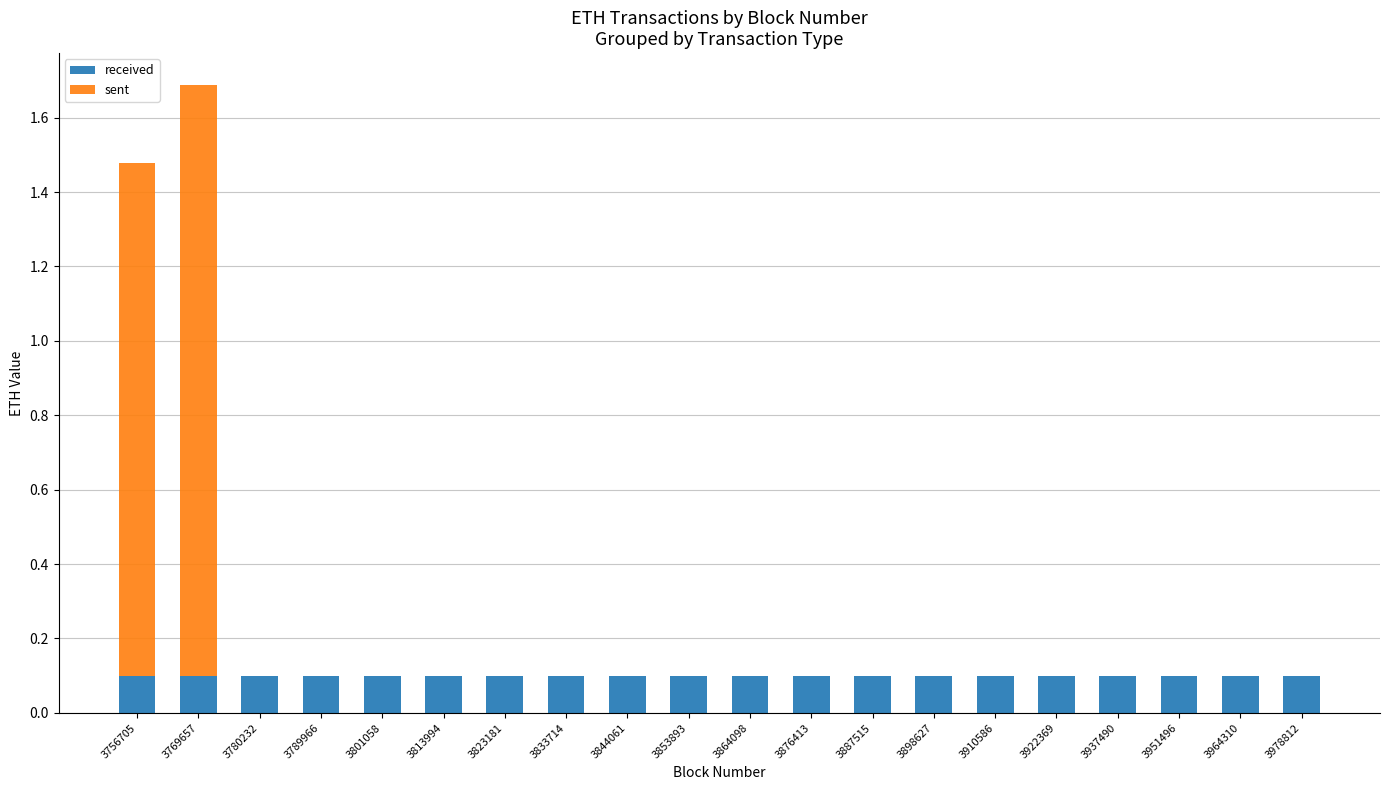

Count the number of data series in this chart.

2